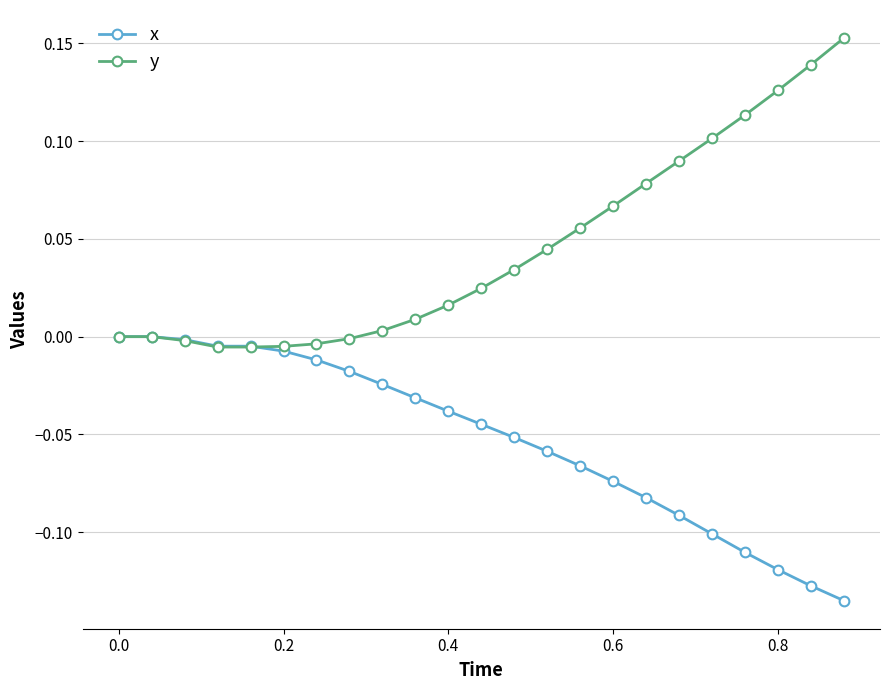

What are all the series names shown in the legend?

x, y